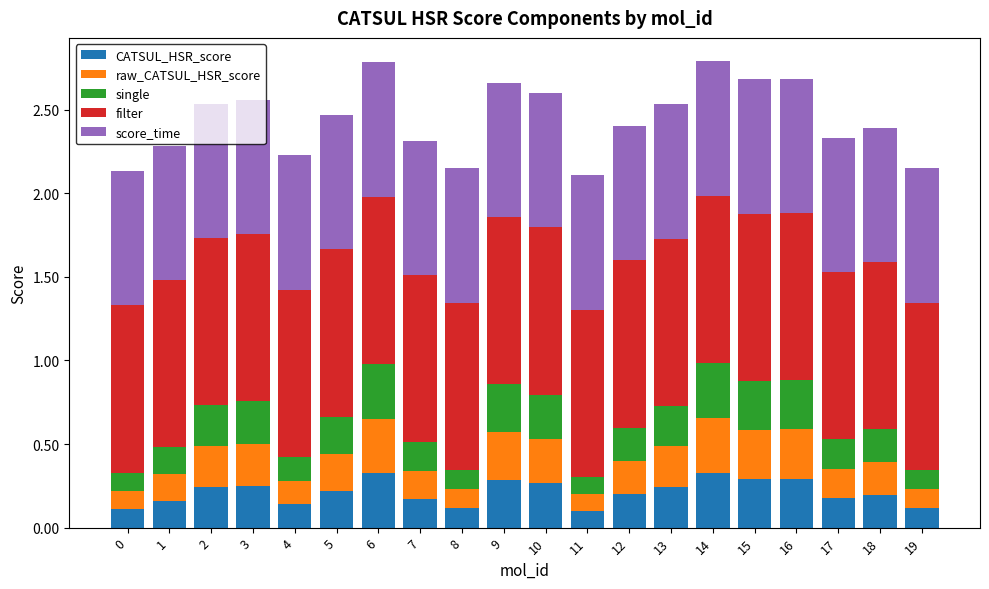

What are all the series names shown in the legend?

CATSUL_HSR_score, raw_CATSUL_HSR_score, single, filter, score_time